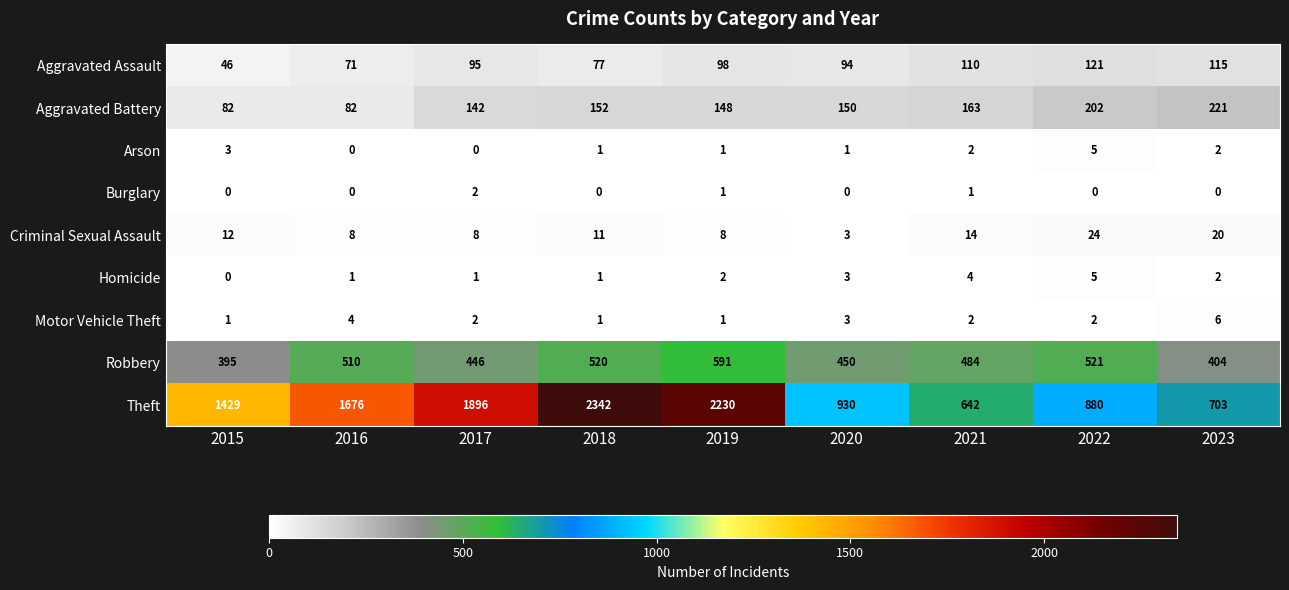

What is the sum of all Arson values?

15